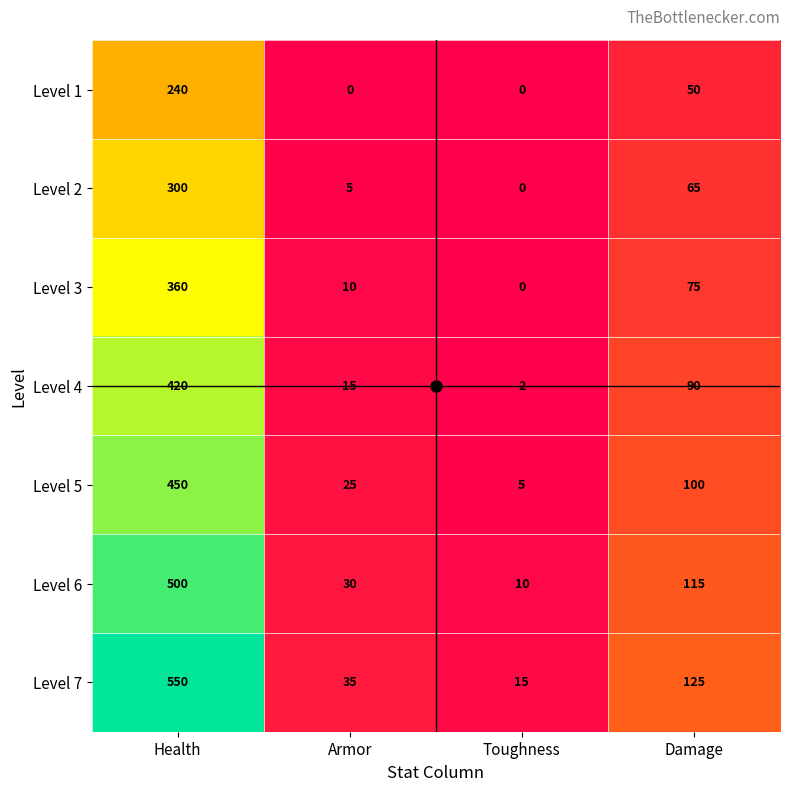

What is the highest value of the Level 7 series?

550